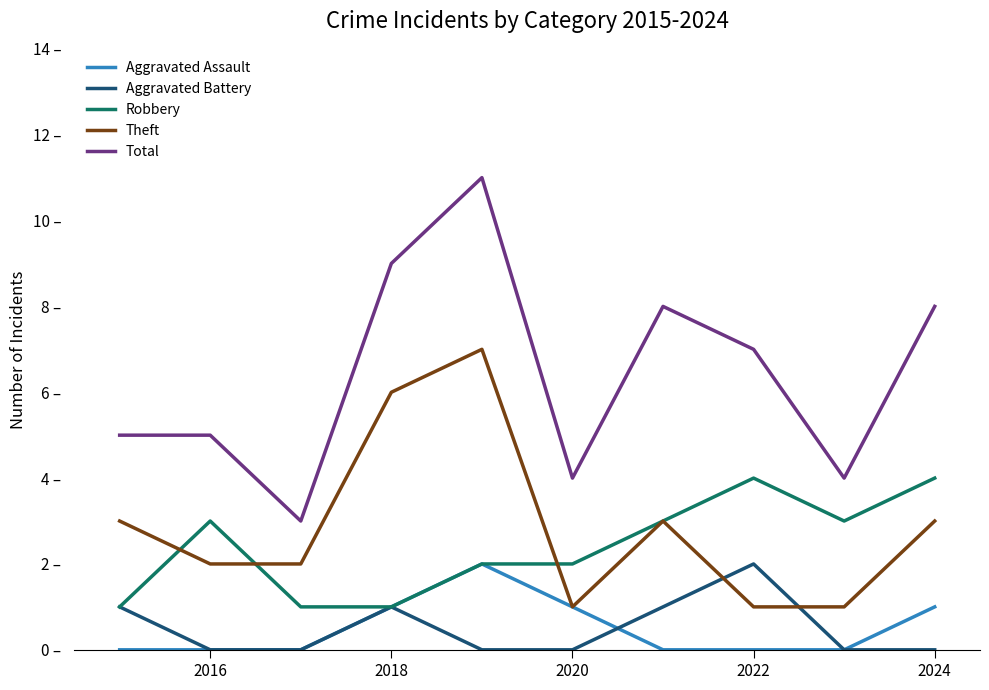

In Aggravated Assault, how many points are higher than both neighbors (excluding endpoints)?

1